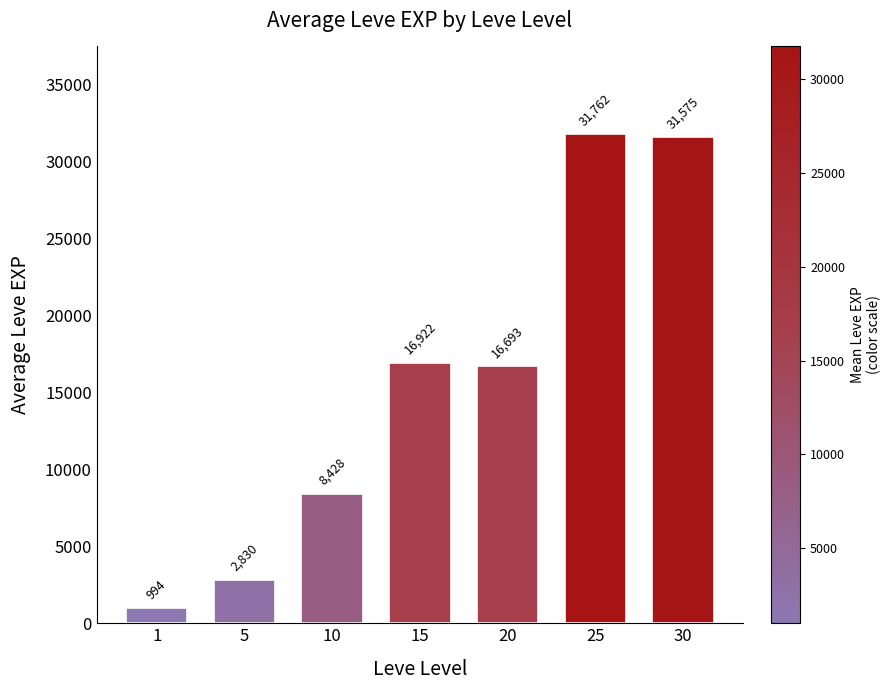

What is the difference between the maximum and minimum values?

30768.5